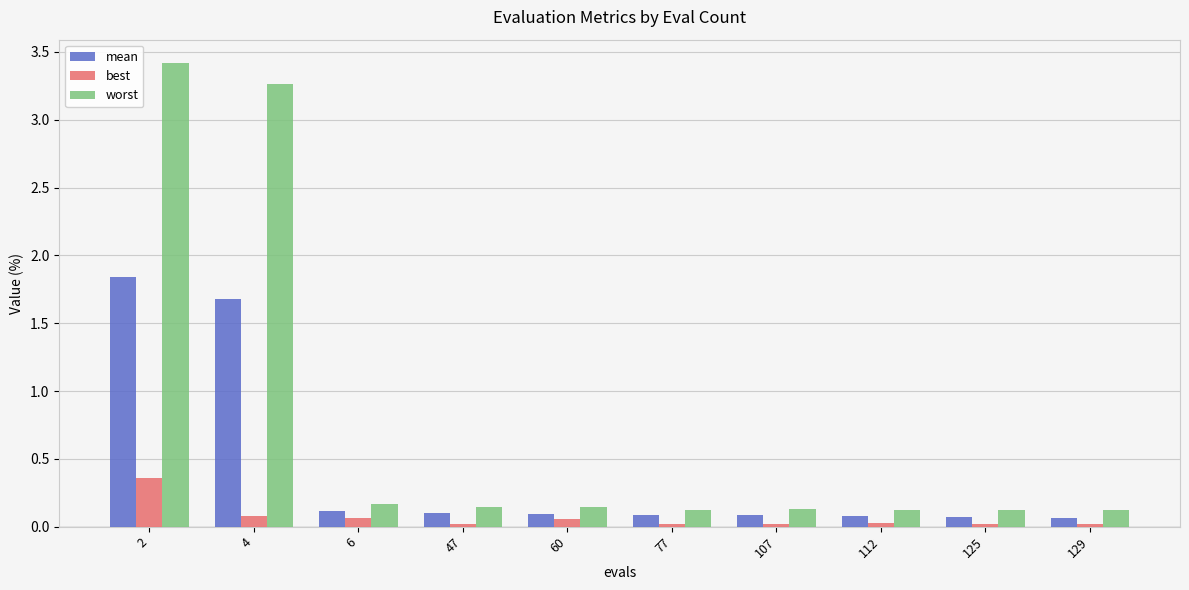

Which series has the largest range (max minus min)?

worst